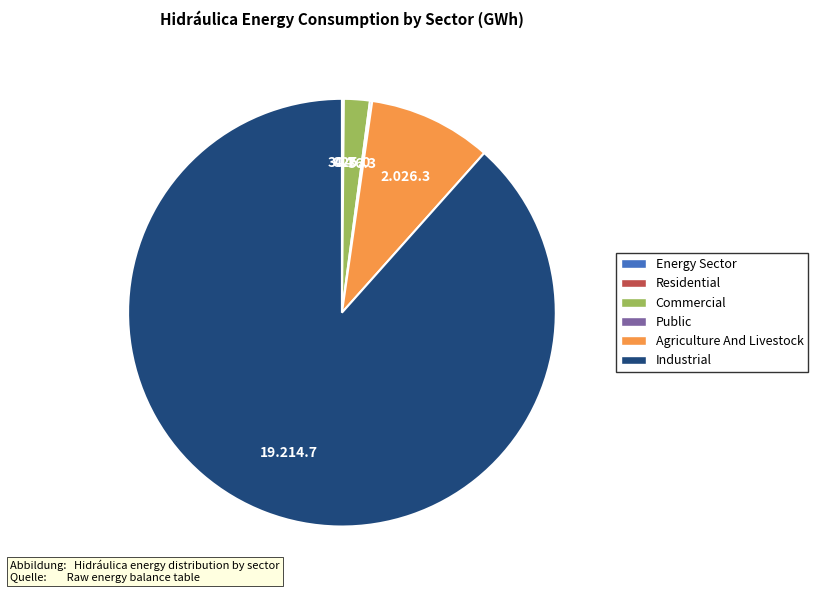

The Agriculture And Livestock slice represents 1% of the pie. True or false?

False